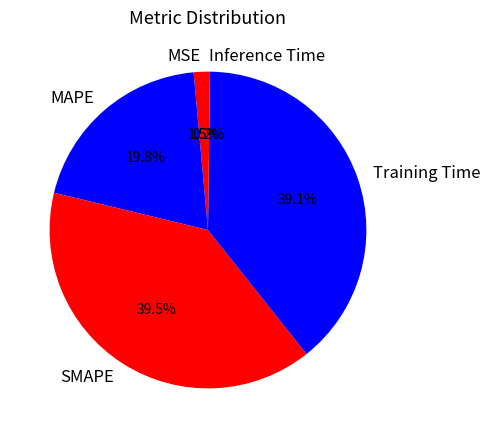

Which has a higher value, SMAPE or MSE?

SMAPE